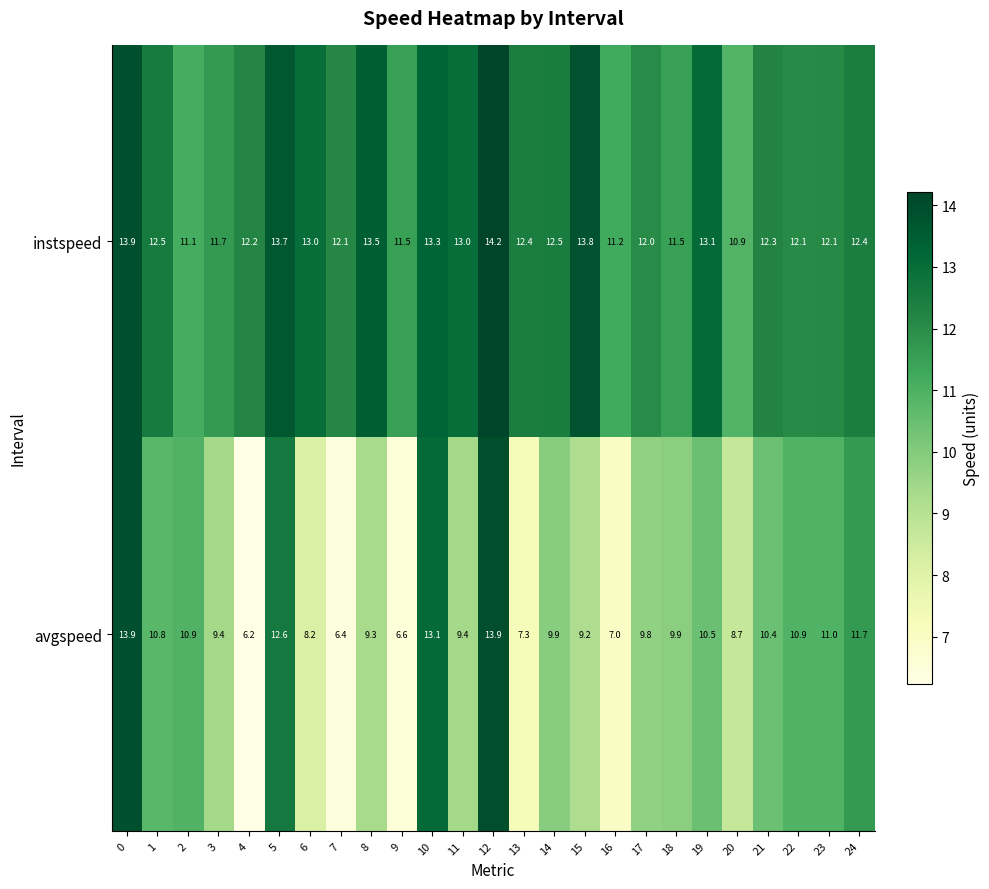

True or false: avgspeed has a value of 13.9 at 0.

True